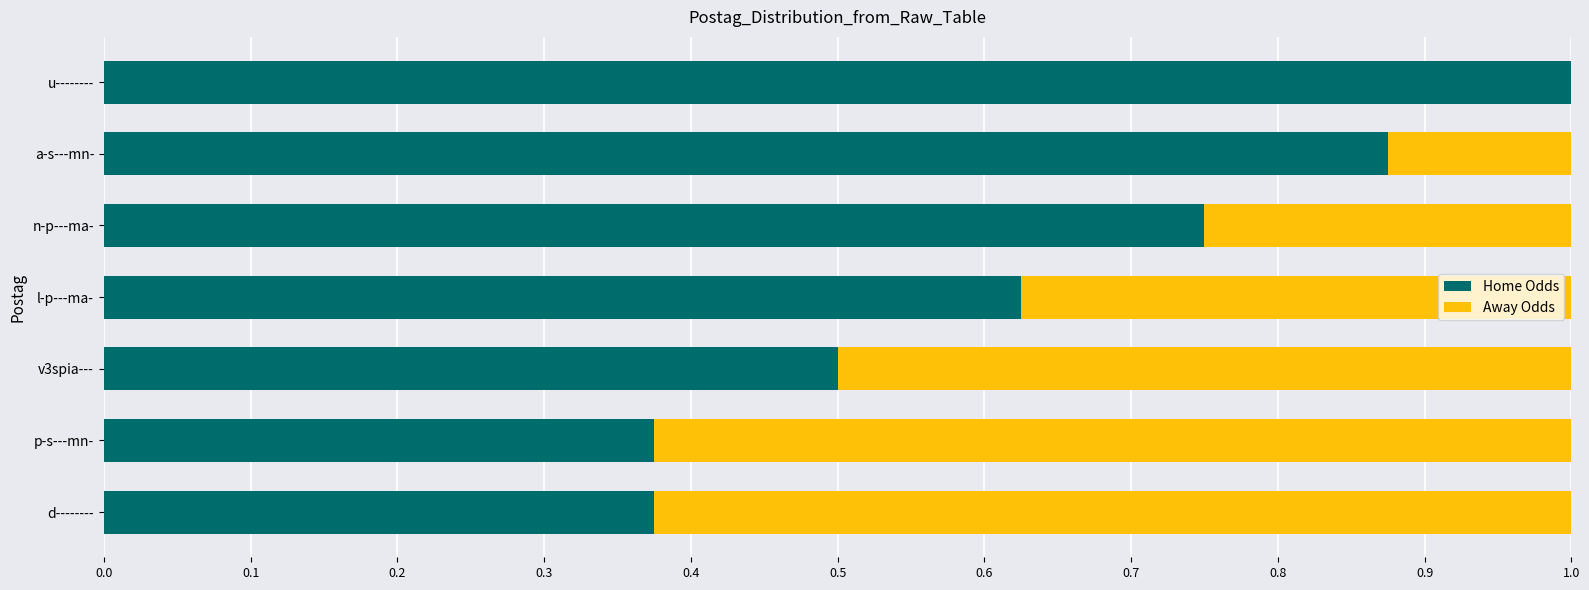

What is the maximum value for Home Odds?

1.0